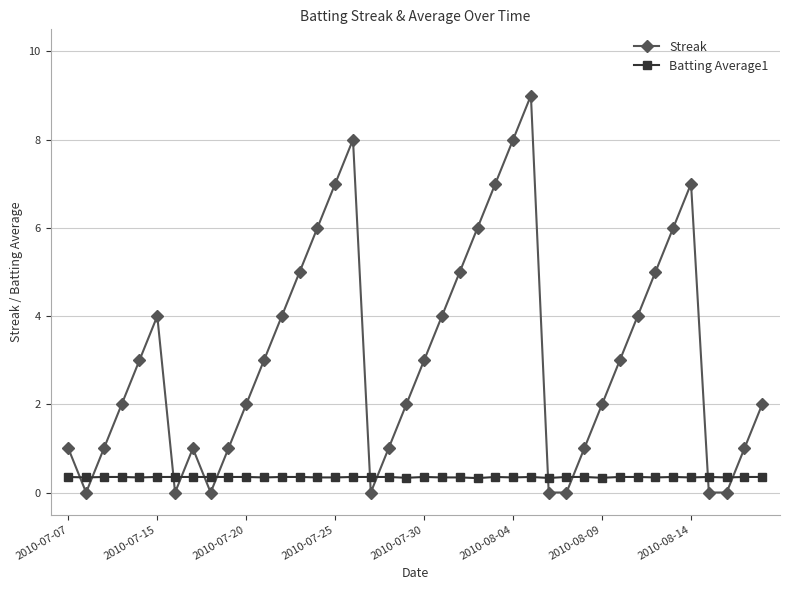

Which series ends up on top after the final intersection of Batting Average1 and Streak?

Streak